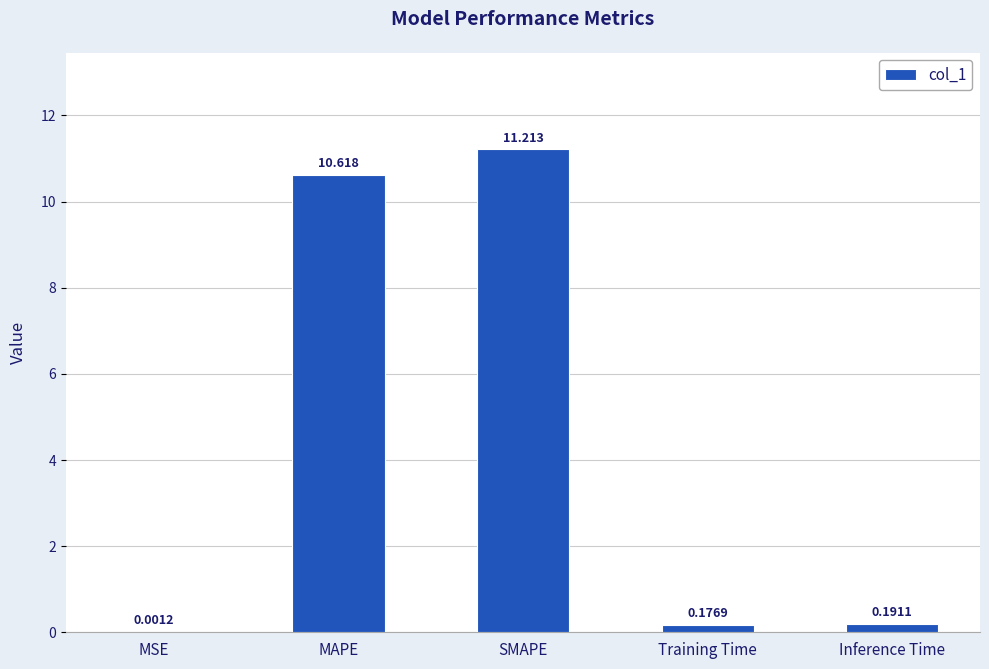

Does the chart contain stacked bars?

No